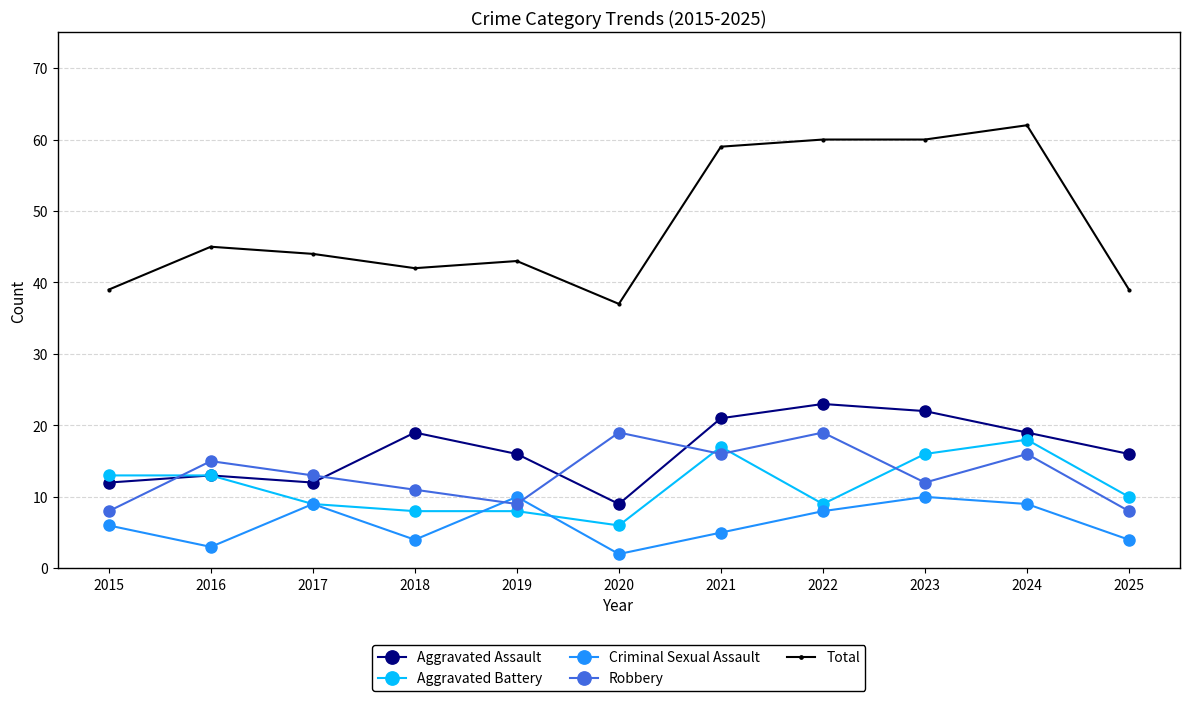

What is the difference between the Robbery values at 2015 and 2020?

11